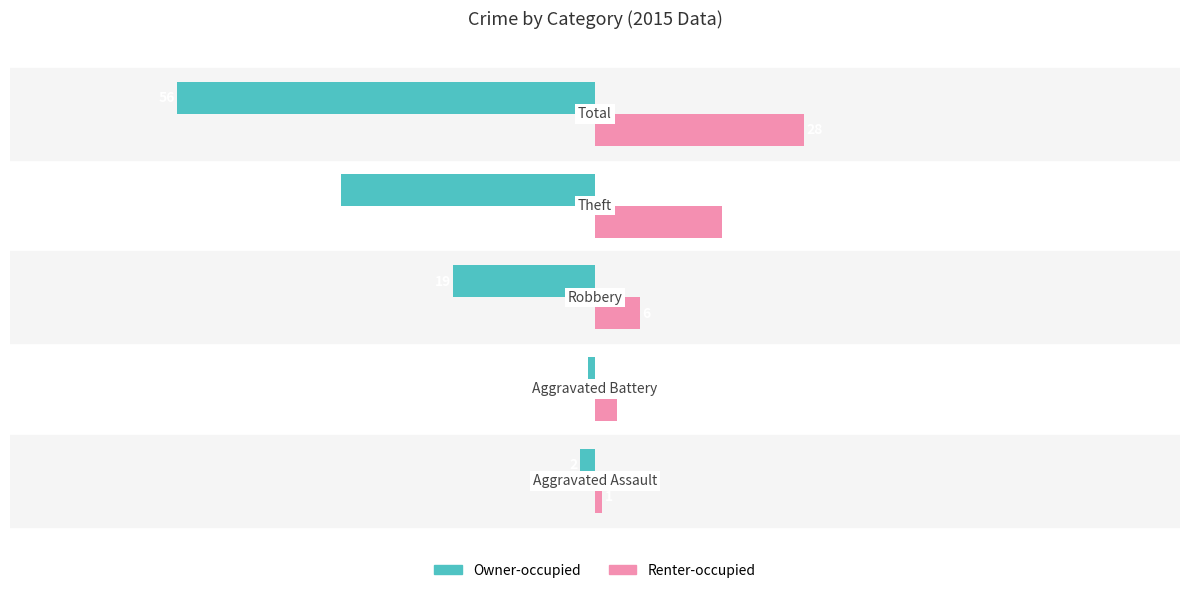

Count the number of categories in the chart.

5